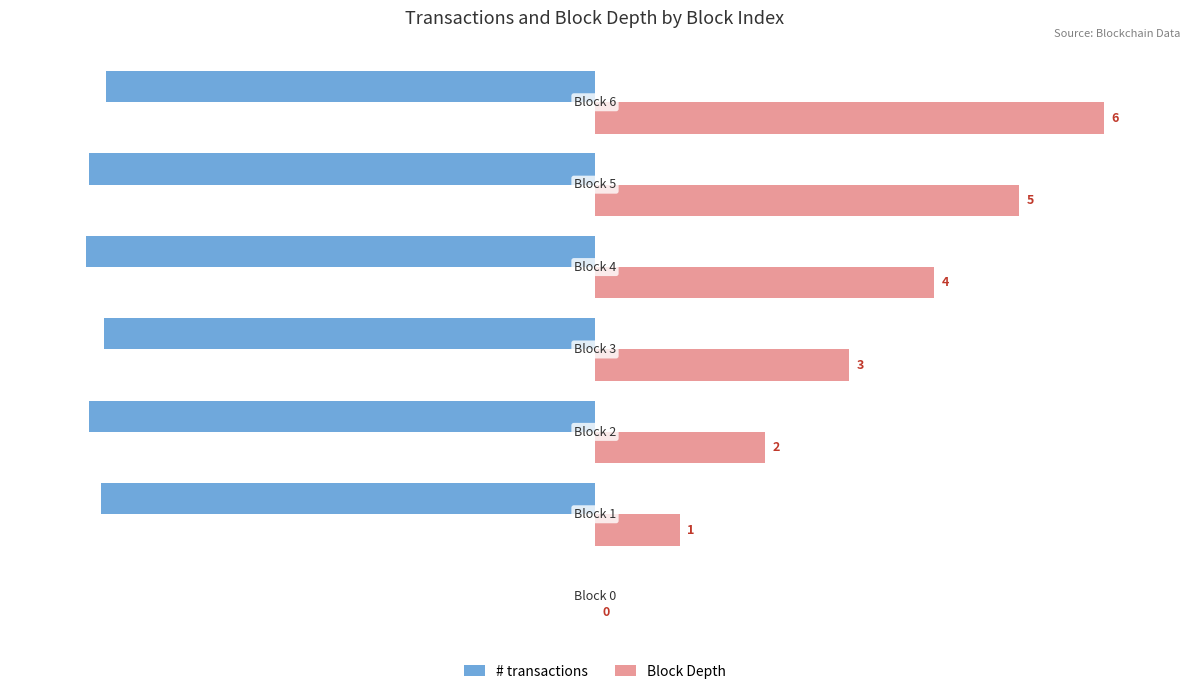

What are all the series names shown in the legend?

# transactions, Block Depth